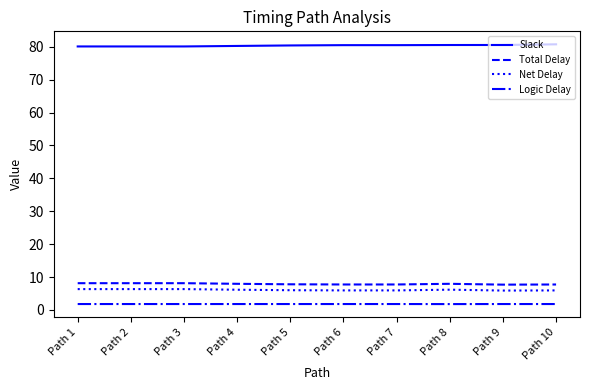

Is it true that Net Delay equals 8.8 at Path 6?

False